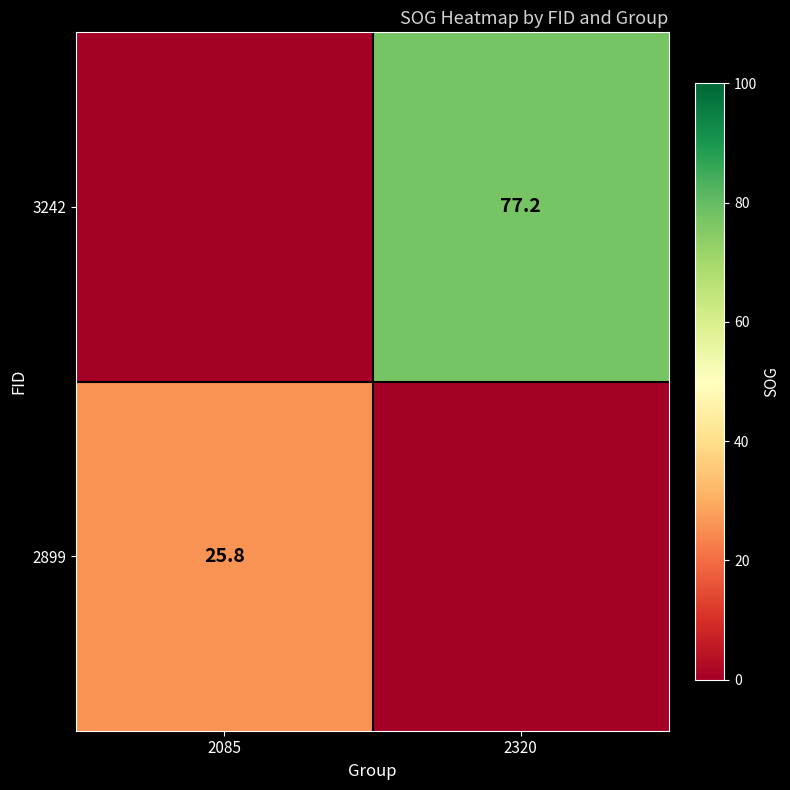

The value of 2899 at 2085 is 25.8. True or false?

True